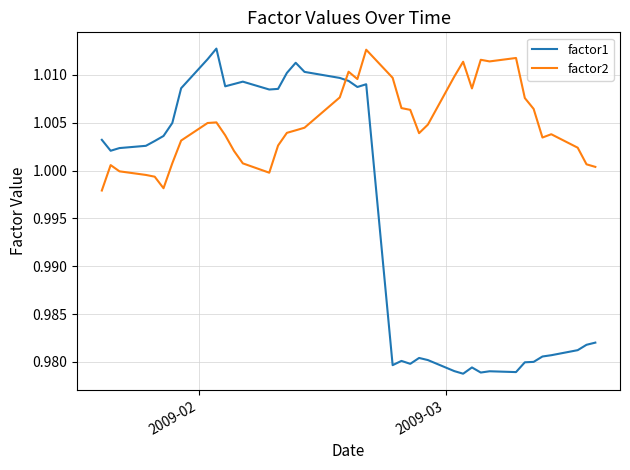

Which series has the largest range (max minus min)?

factor1